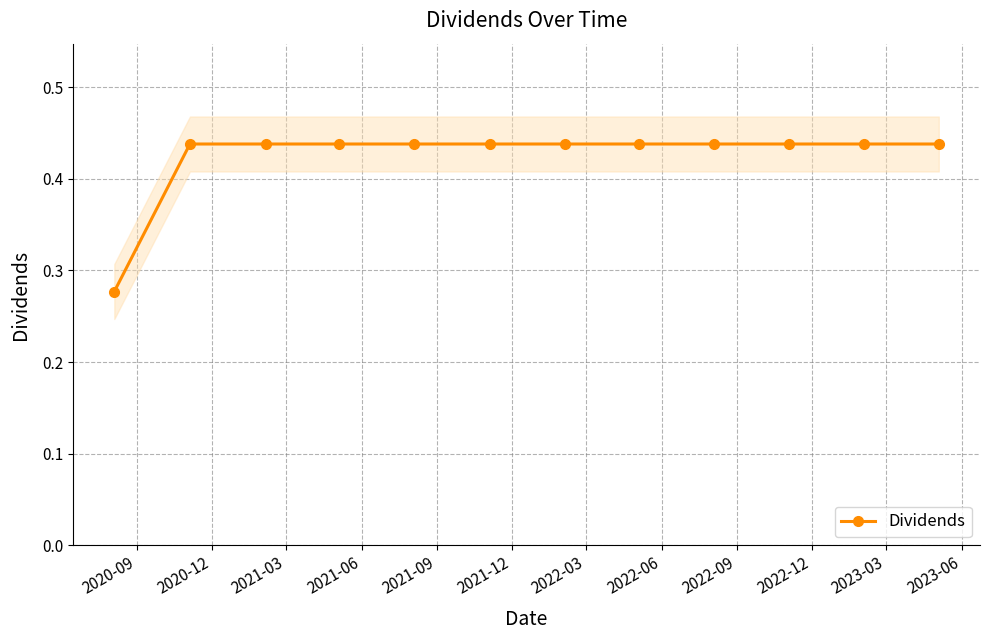

Count the Dividends values in the range 0 to 1.

12